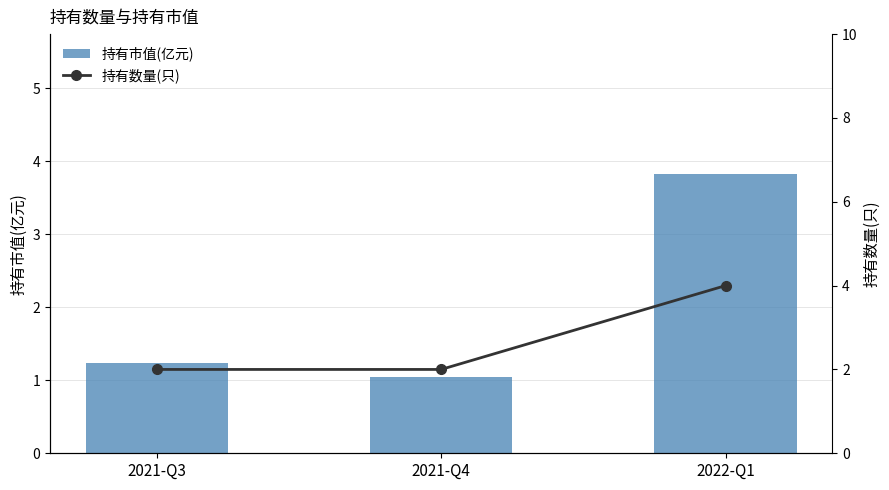

List the labels in order of 持有数量(只) value, smallest first.

2021-Q3, 2021-Q4, 2022-Q1